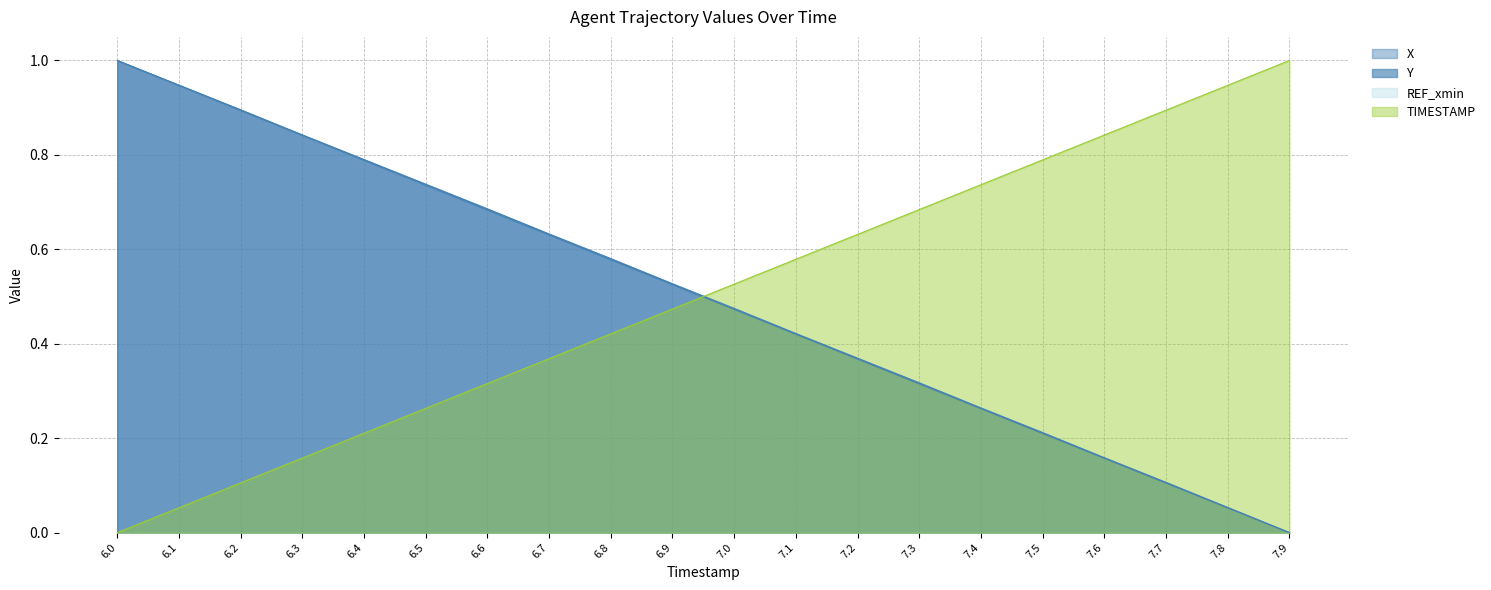

Where is Y nearest to the value 0?

7.9